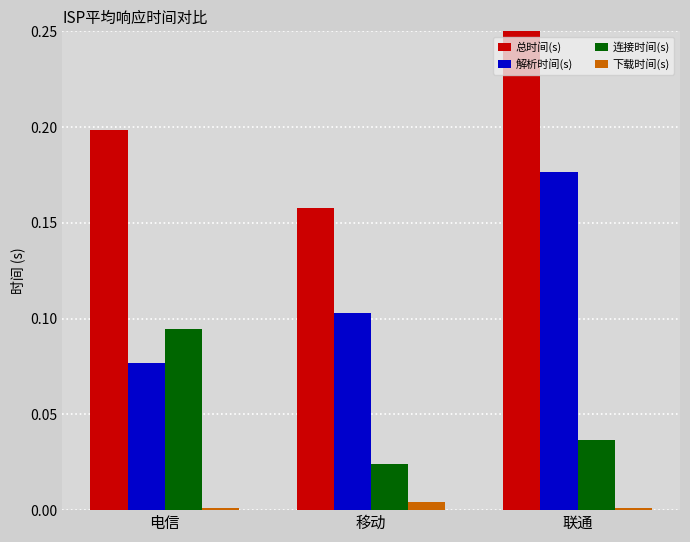

Rank the series by their average value, from highest to lowest.

总时间(s), 解析时间(s), 连接时间(s), 下载时间(s)